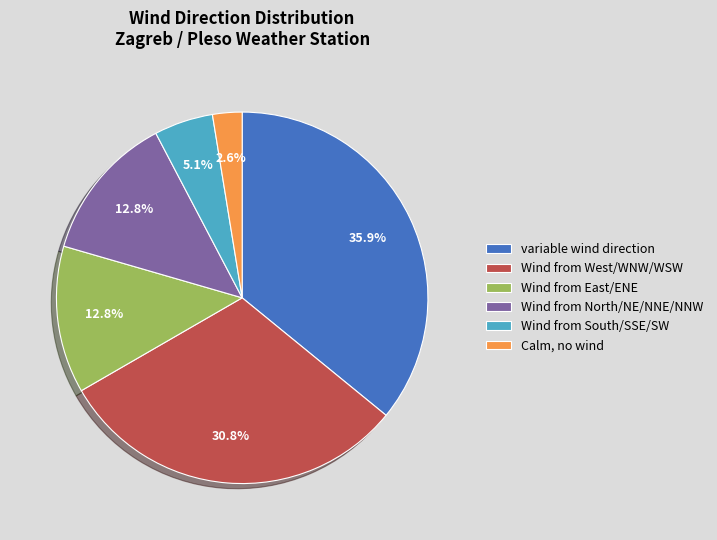

Is there any slice that represents more than half of the pie?

No